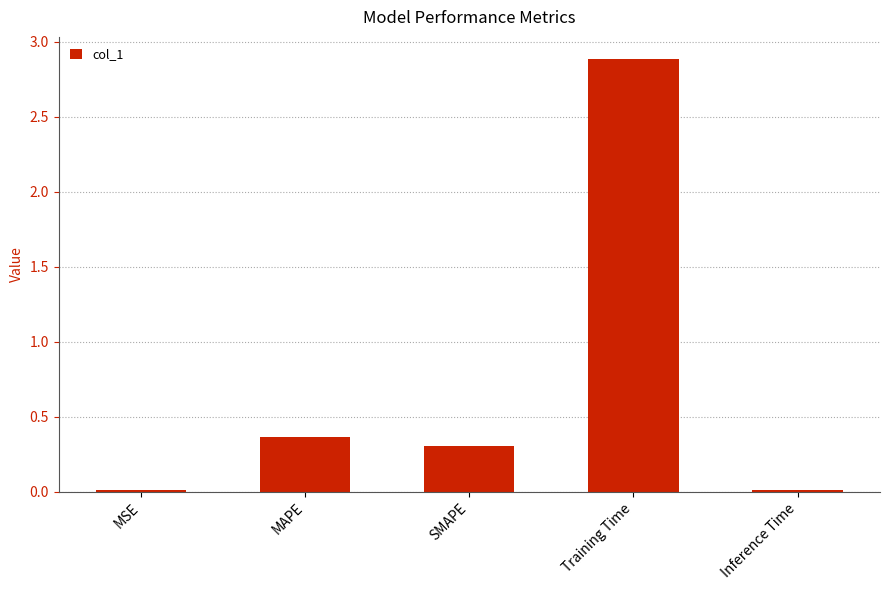

How many bars are there in total?

5